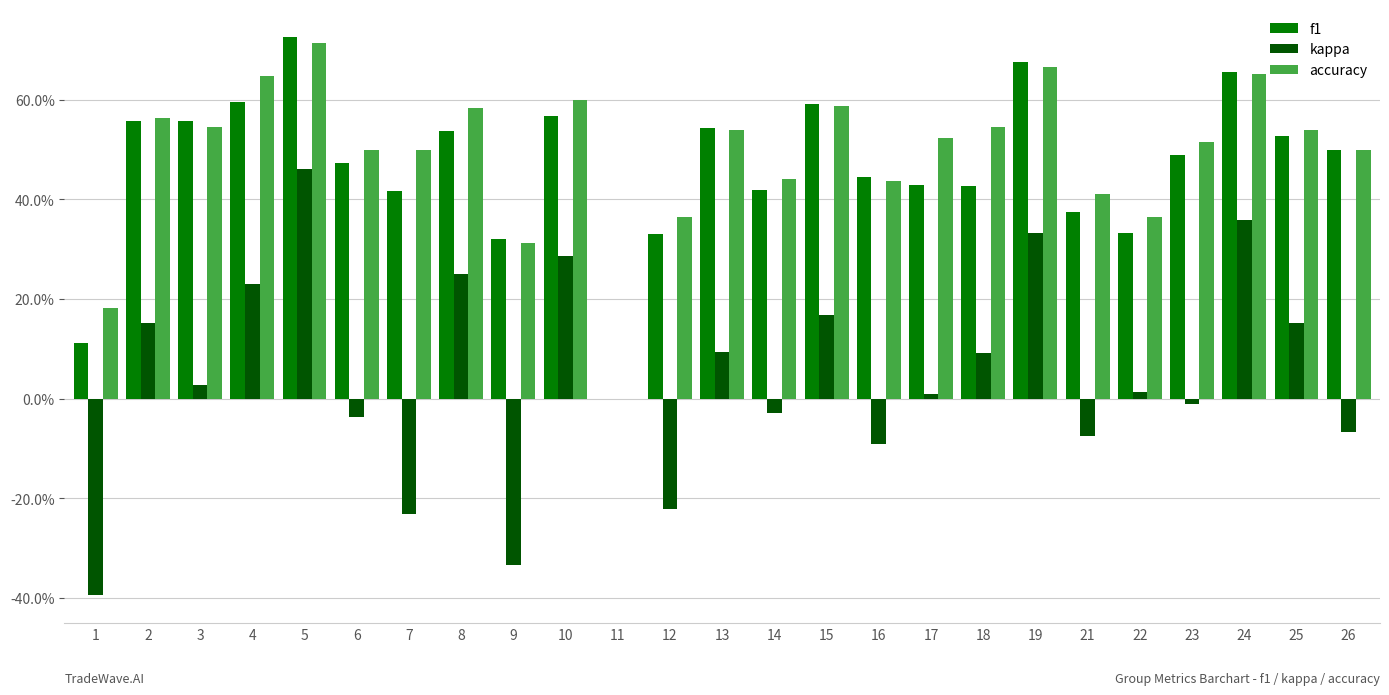

What is the average value of the accuracy series?

0.5